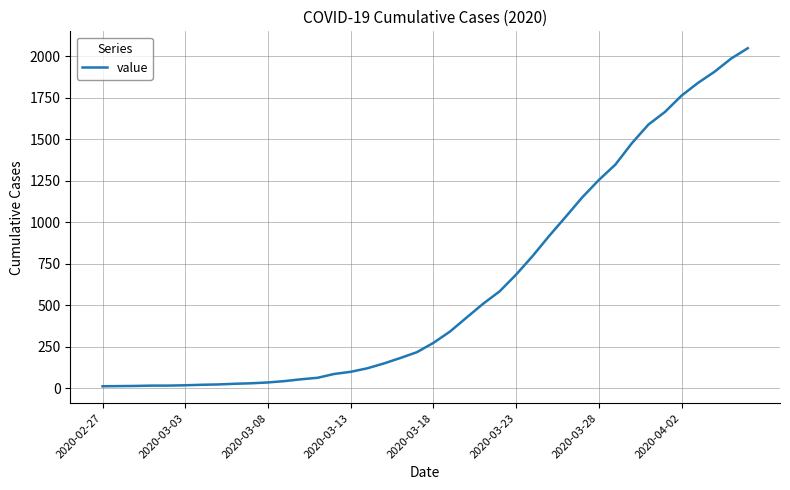

What is the sum of all values?

24844